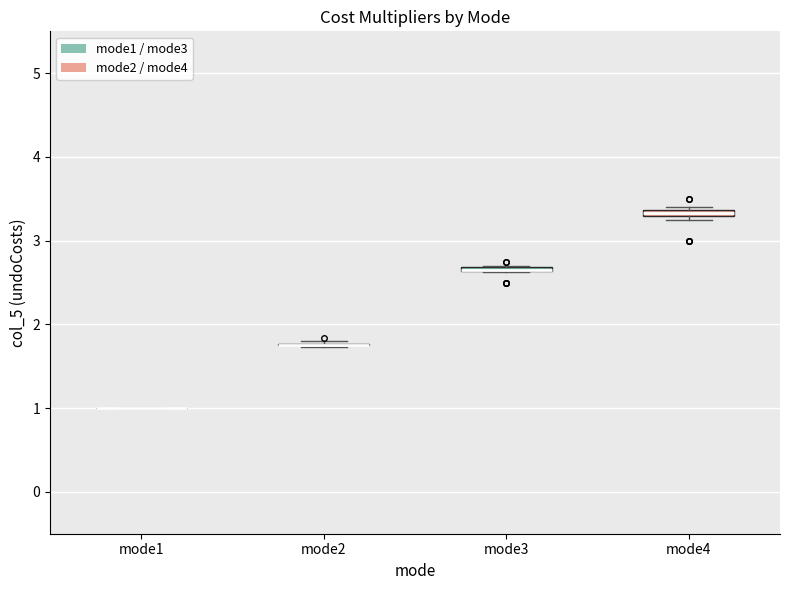

Where is the lower edge of the box for mode3 on the y-axis? The values are not printed on the chart, so give them approximately, as read against the axis.

2.6